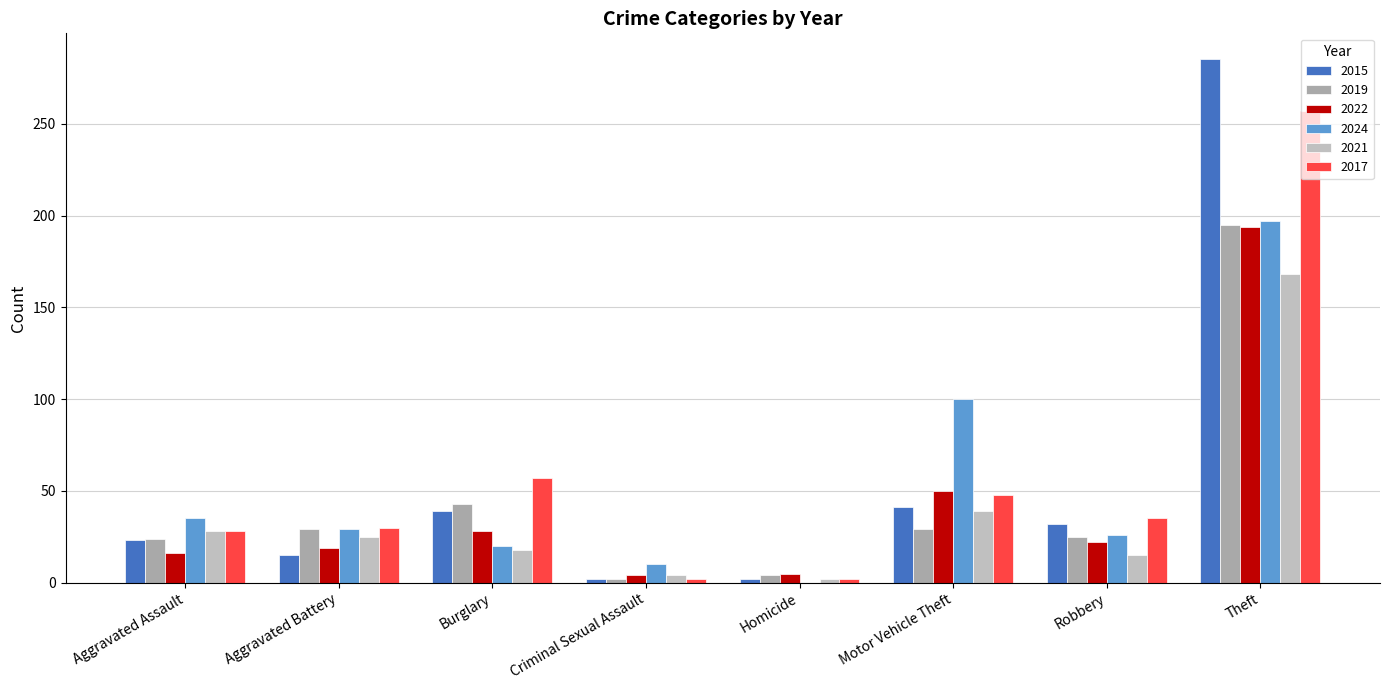

How many data points does each series have?

8